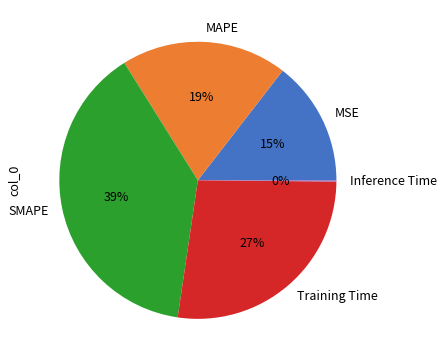

What percentage is the MAPE slice, to the nearest percent?

19%